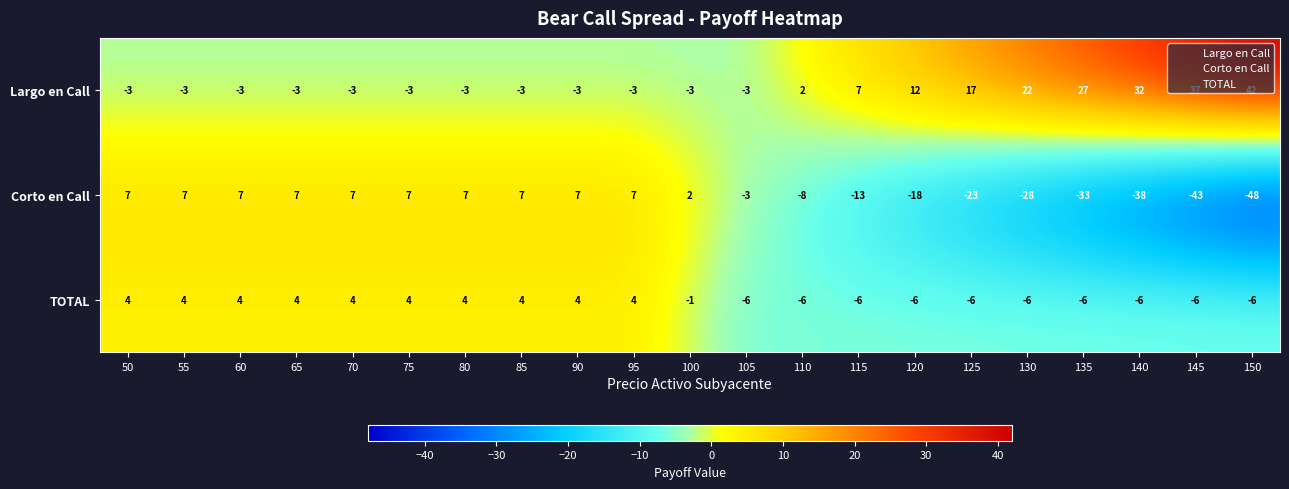

List the series in order of their overall mean, lowest first.

Corto en Call, TOTAL, Largo en Call